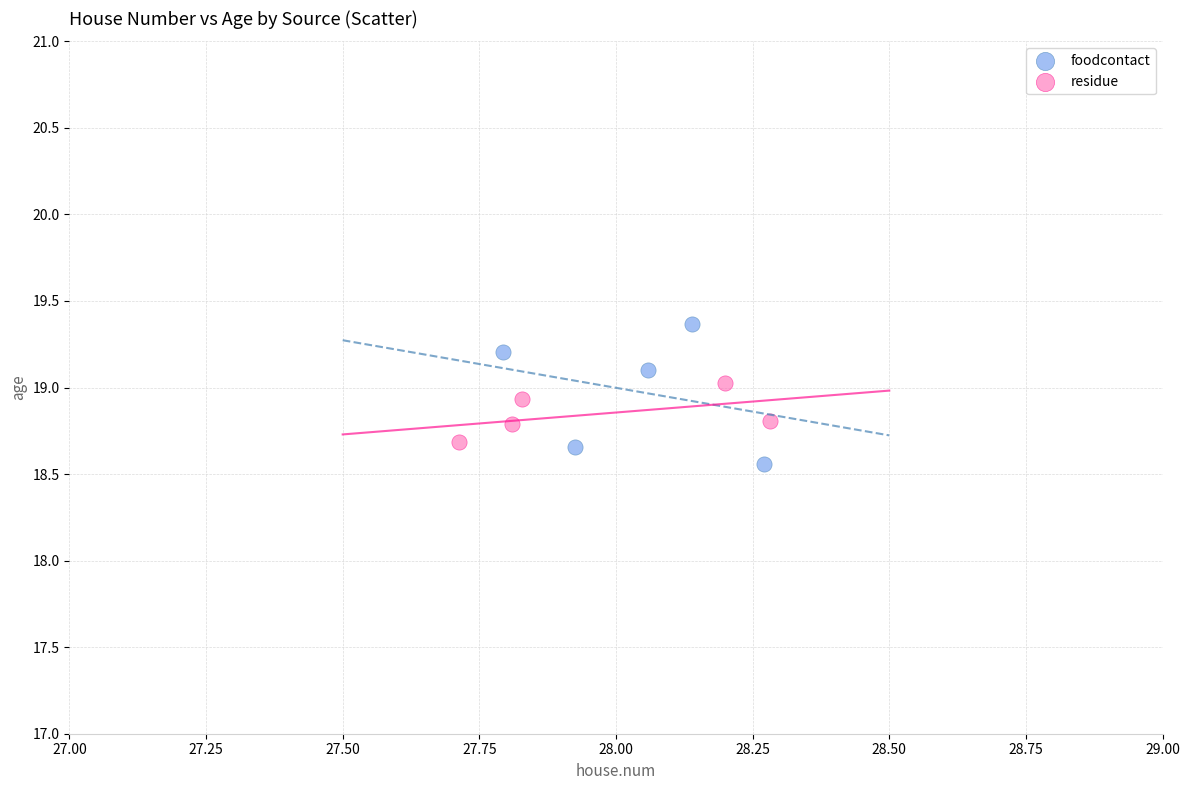

Which series has the largest Y range (max minus min)?

foodcontact